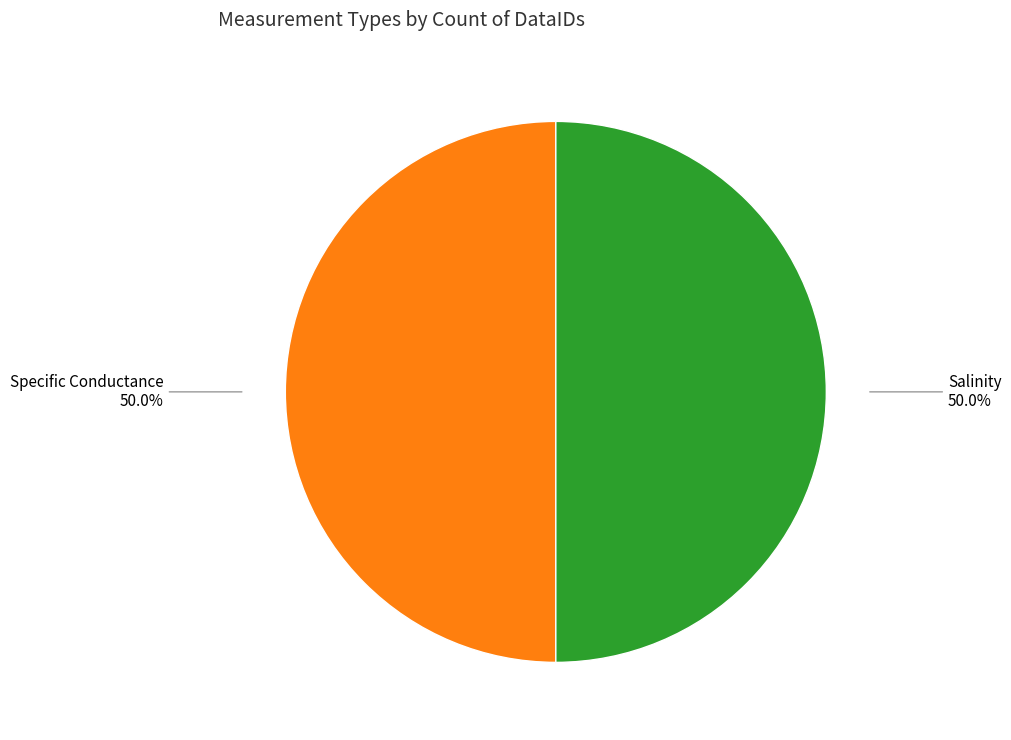

What percentage is NOT represented by Salinity?

50.0%